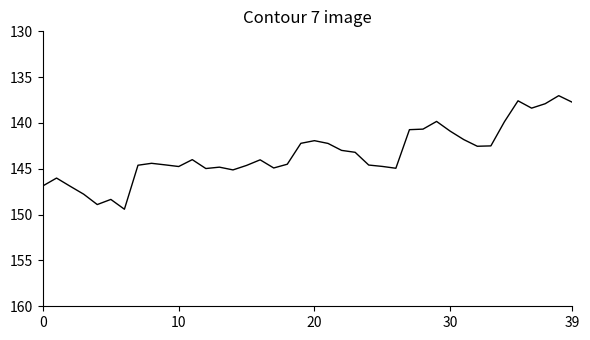

What is the minimum value shown in the chart?

137.0